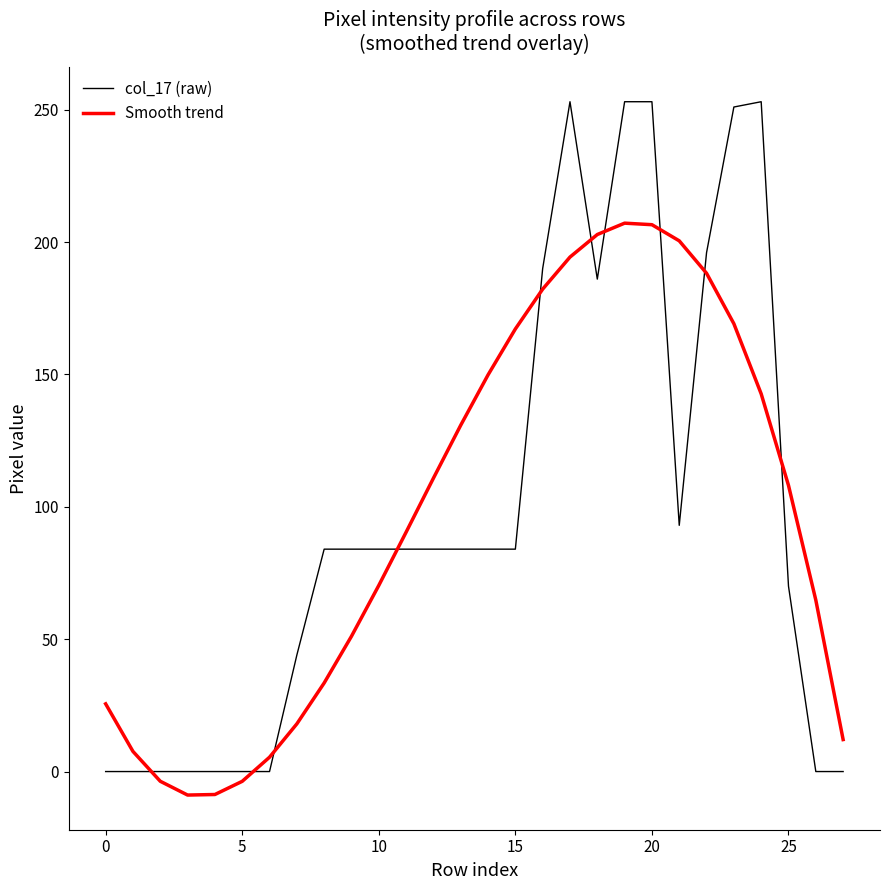

At how many categories does at least one series exceed 93?

14